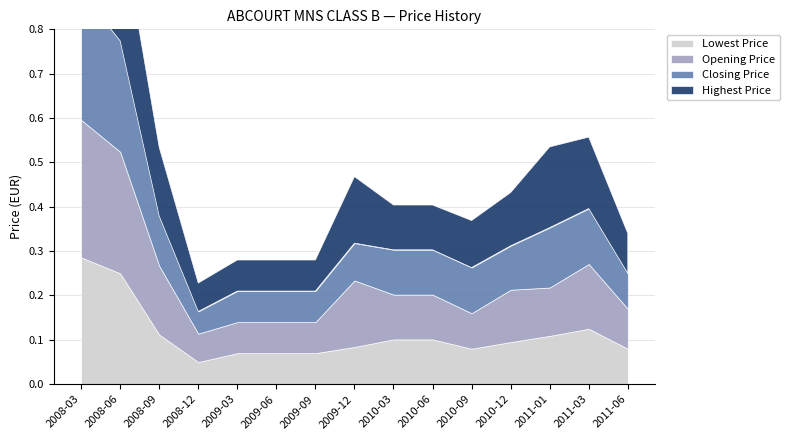

What is the label of the 1st point from the right?

2011-06